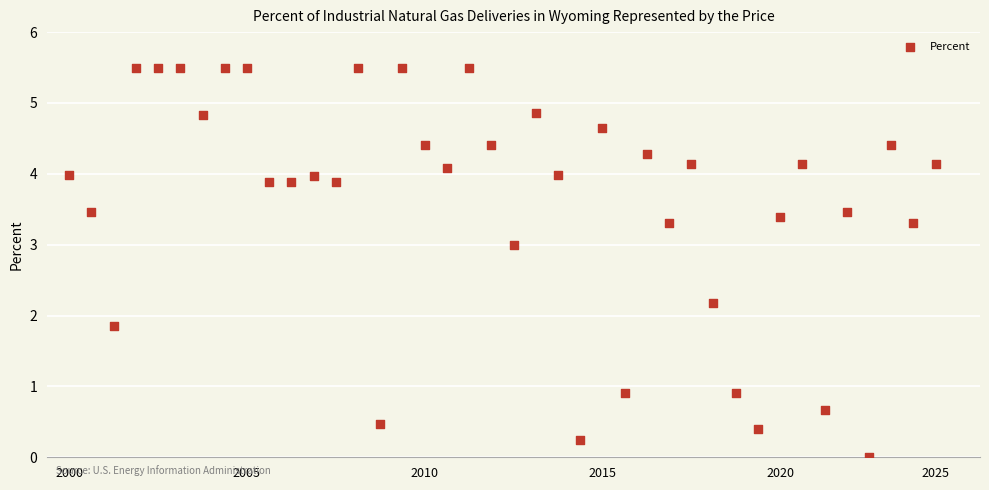

What is the range of Y values (max minus min)?

5.5